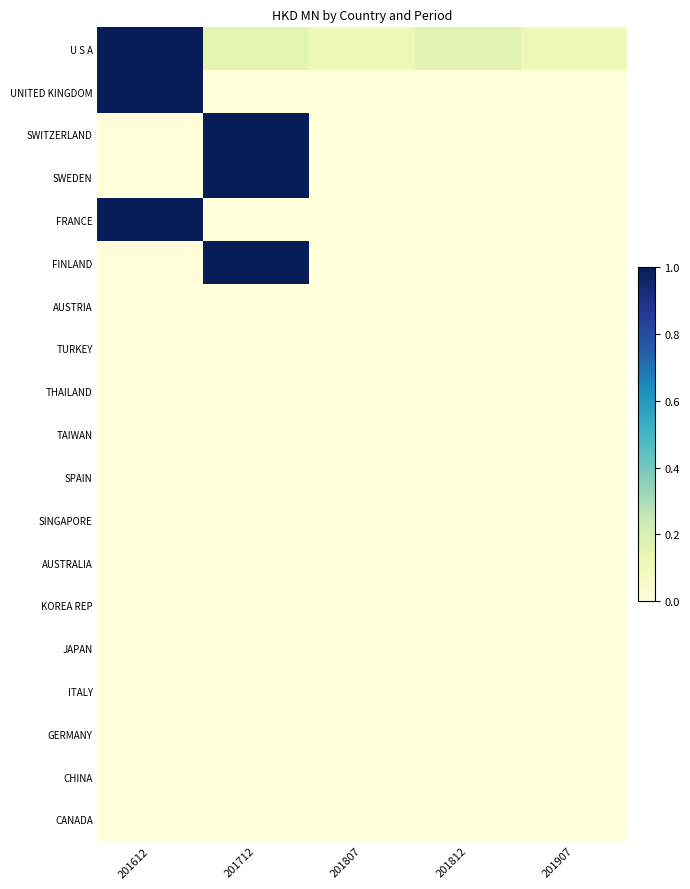

Which has a higher value, 201712 or 201612?

201612